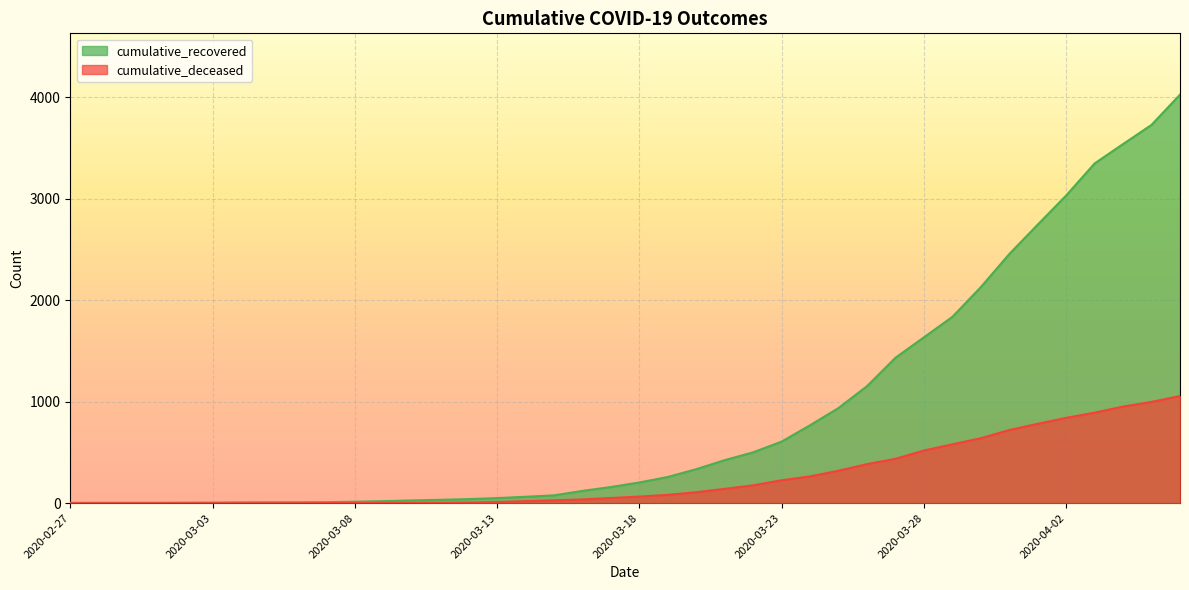

True or false: cumulative_deceased has more than 0 points higher than both neighbors.

False